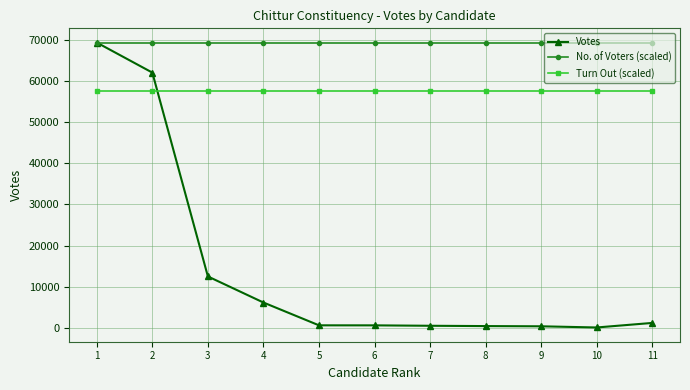

What is the value of the Votes point at the 1st from the left?

69270.0